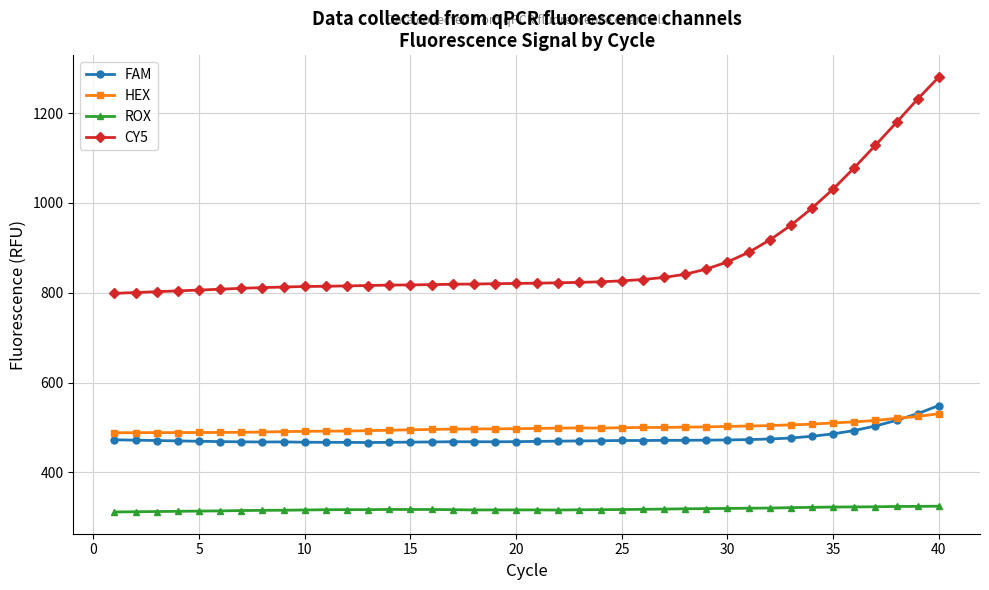

Which series has the widest spread of values?

CY5